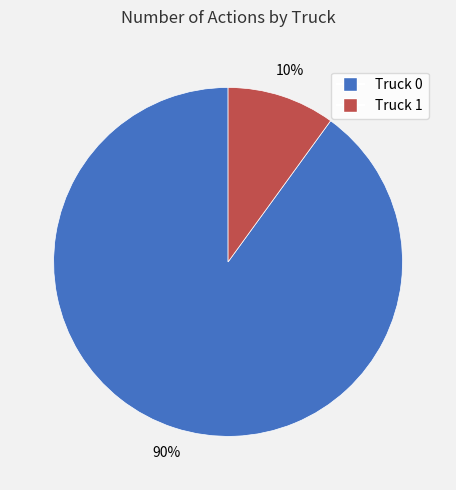

Which slice is the largest?

Truck 0